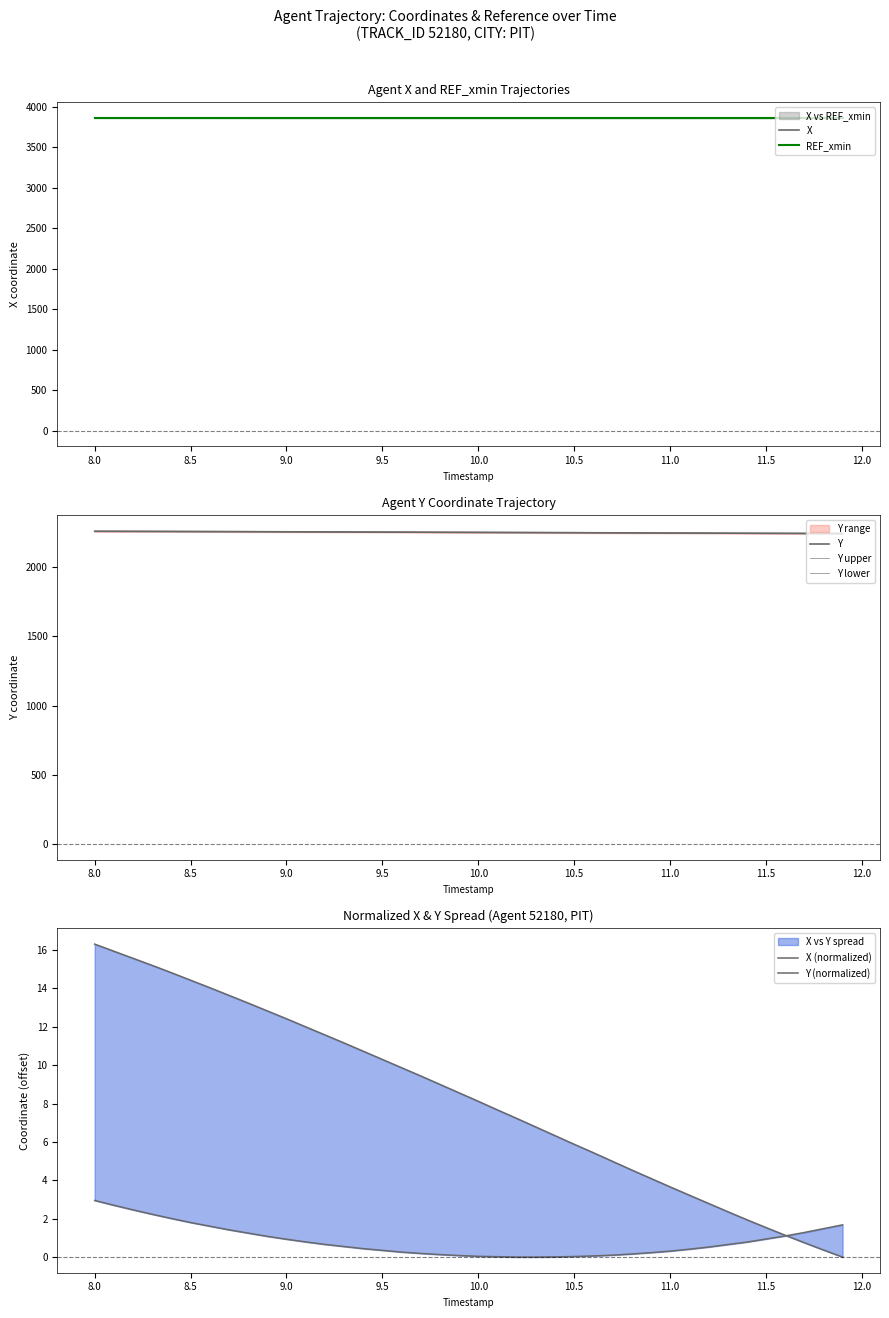

Does the chart have visible grid lines?

No